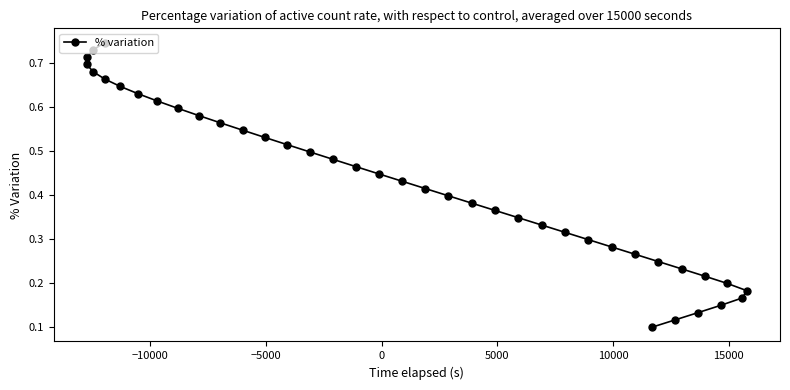

What is the greatest value displayed?

0.7